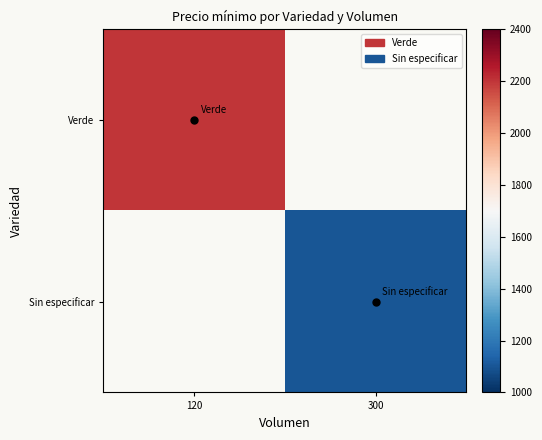

The Sin especificar series shows 1100.0 at 300. True or false?

True